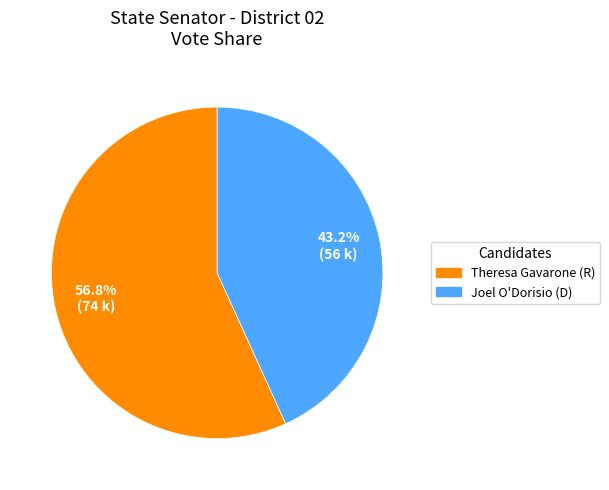

Is it true that Joel O'Dorisio (D) is 52% of the pie?

False